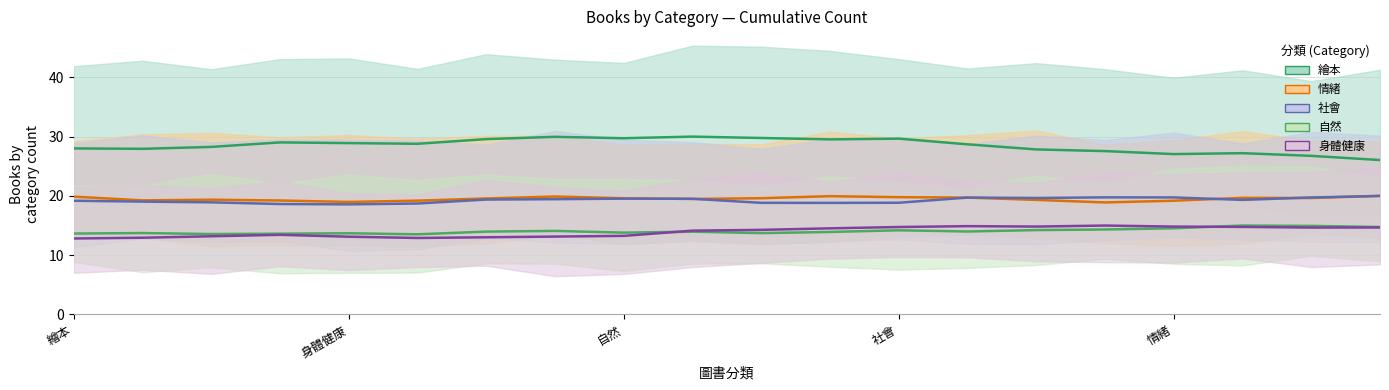

True or false: 身體健康 and 繪本 cross at least once.

False